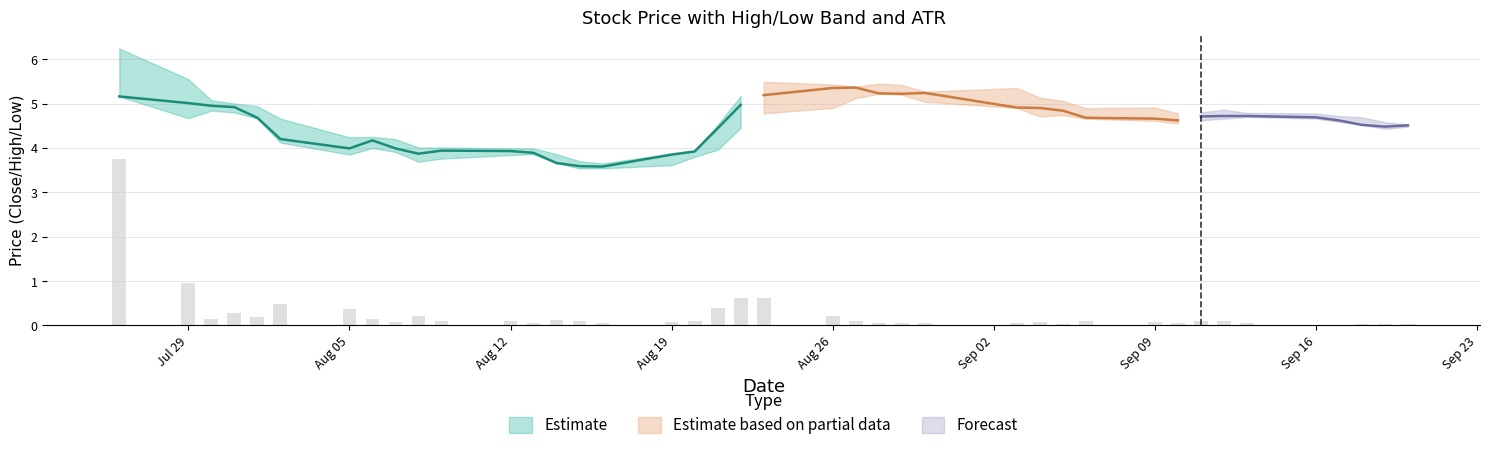

Is the value of Low at 34 greater than the value of ATR at 35?

Yes